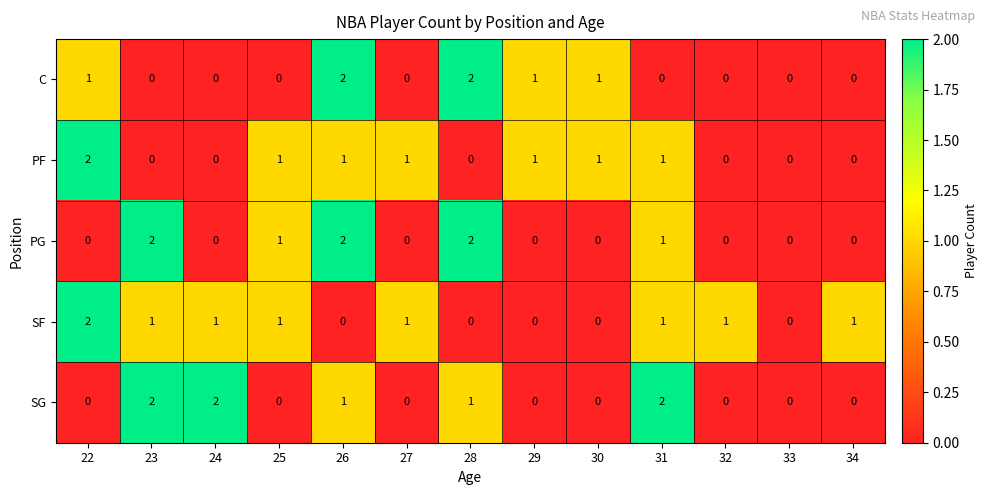

What is the sum of all C values?

7